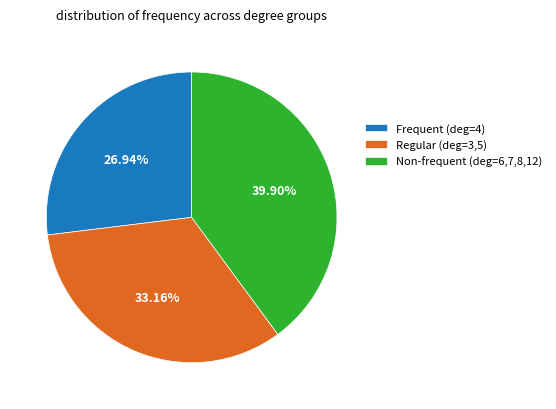

What is the ratio of the value at Frequent (deg=4) to the value at Regular (deg=3,5)?

0.8